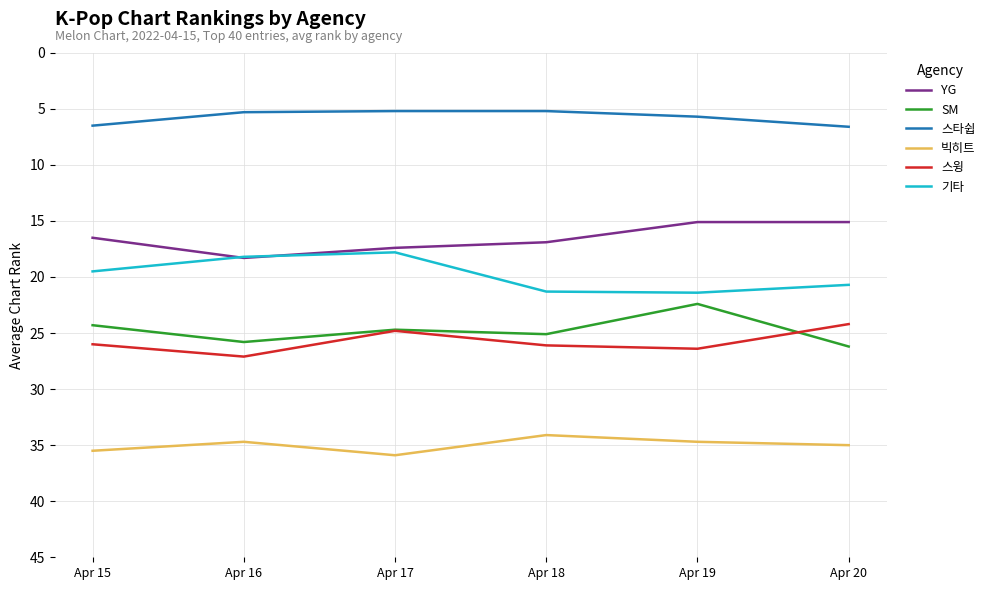

True or false: 빅히트 and SM cross at least once.

False